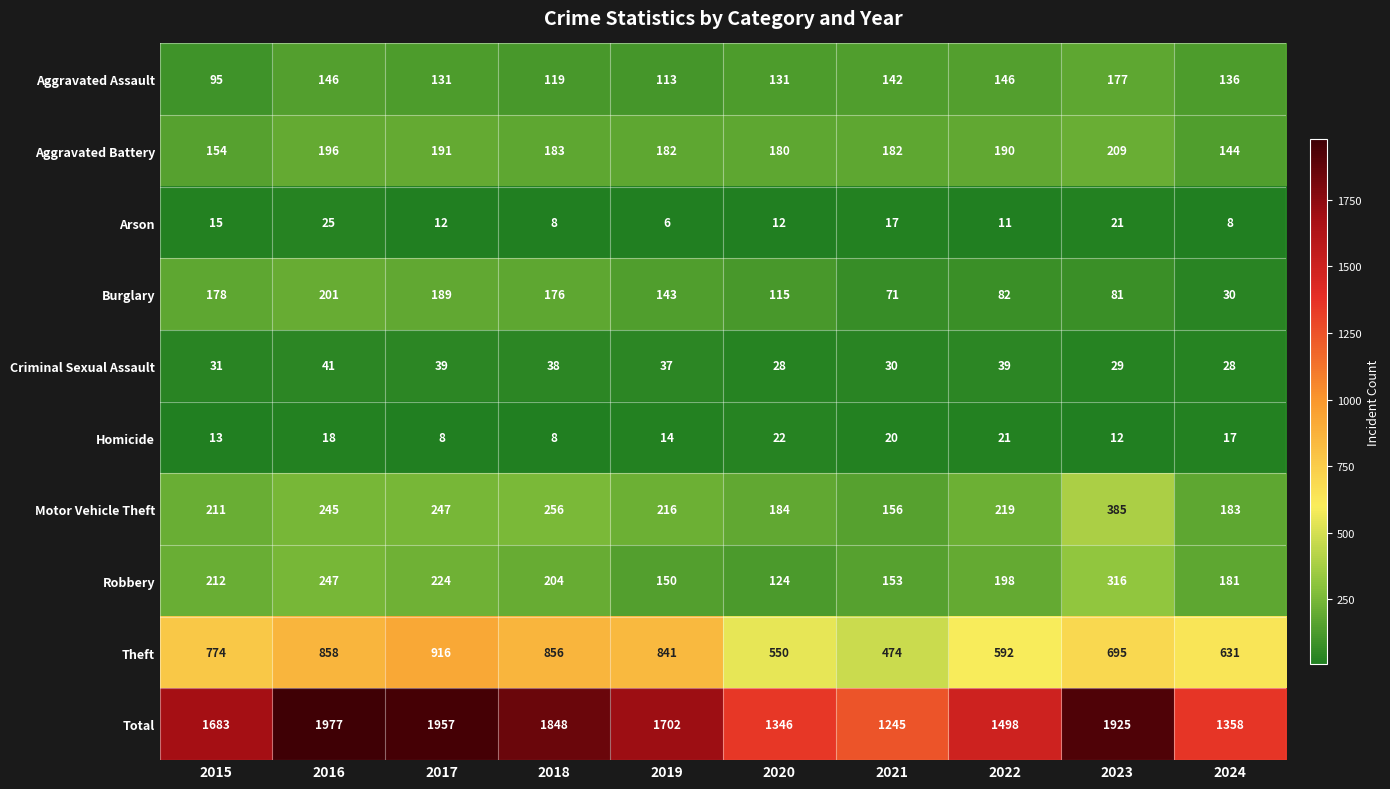

What is the difference between the maximum and second lowest values in the Burglary series?

130